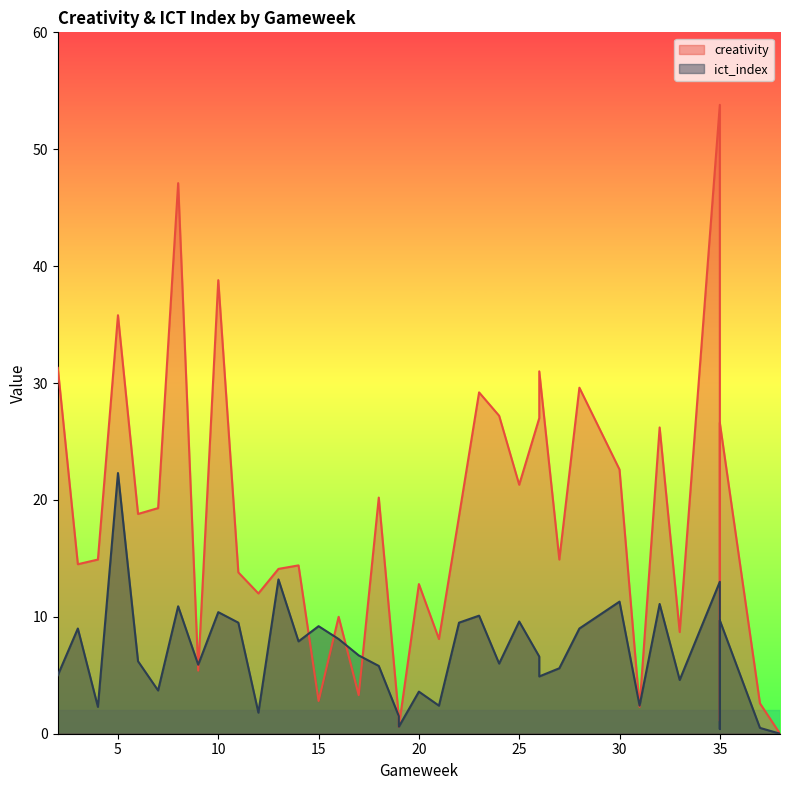

Is the value of creativity at 7 greater than the value of ict_index at 15?

Yes